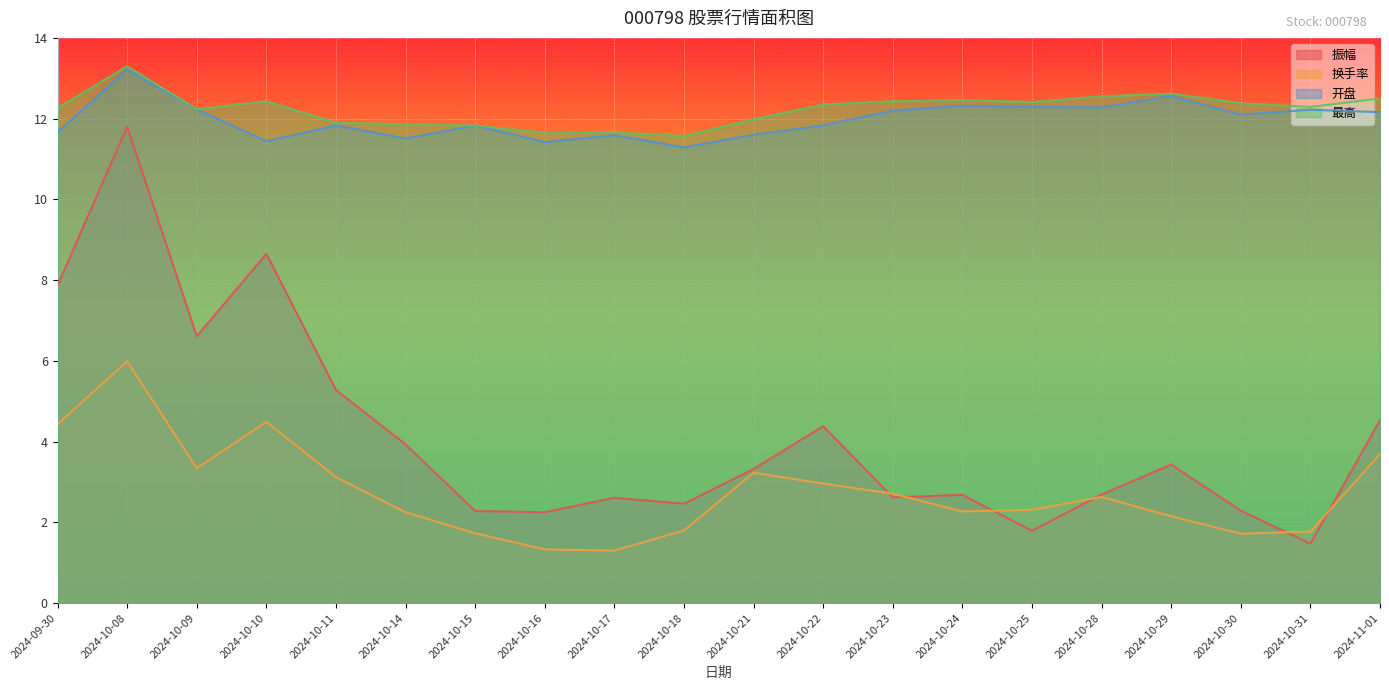

At which label does 振幅 first exceed 3?

2024-09-30